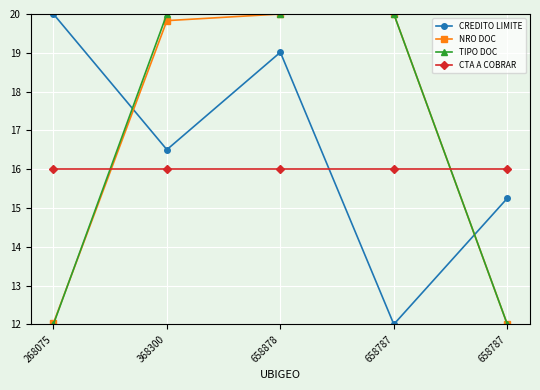

True or false: CTA A COBRAR has a value of 16.0 at 268075.

True